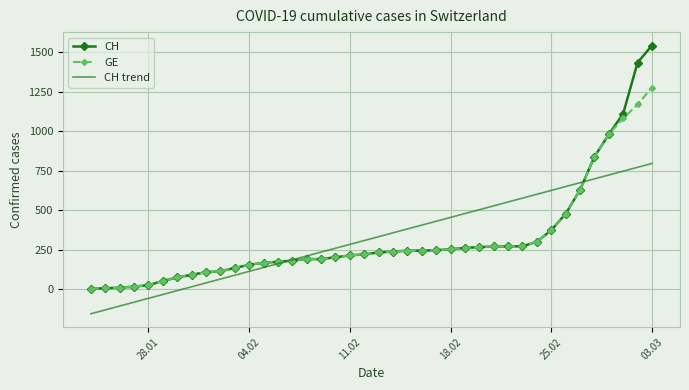

Rank the series by their maximum value, from highest to lowest.

CH, GE, CH trend